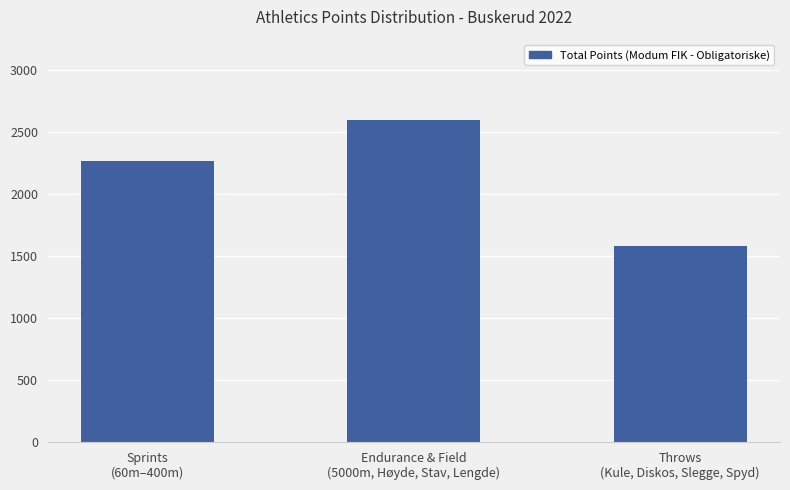

What is the maximum value shown in the chart?

2595